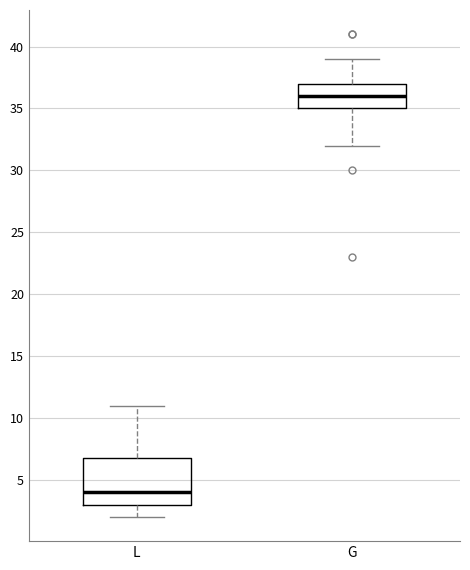

Reading left to right, transcribe this box plot: for each box, give where its median line is, the range the box spans, and where its two whiskers end, as read against the y-axis. The values are not printed on the chart, so give them approximately, as read against the axis.

L: median 4, box 3 to 7, whiskers 2 to 11
G: median 36, box 35 to 37, whiskers 32 to 39